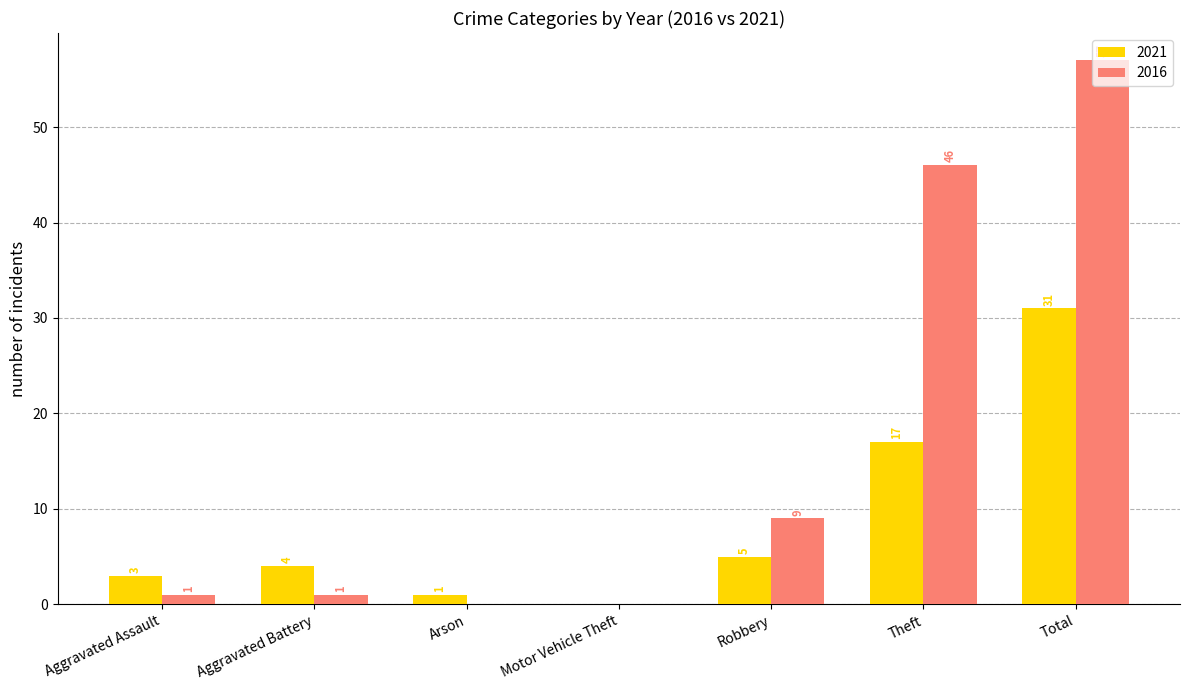

Which series has the widest spread of values?

2016